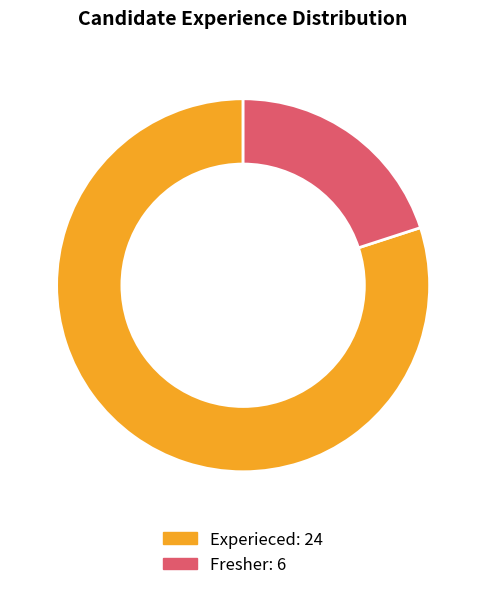

Is there a majority slice in this chart?

Yes